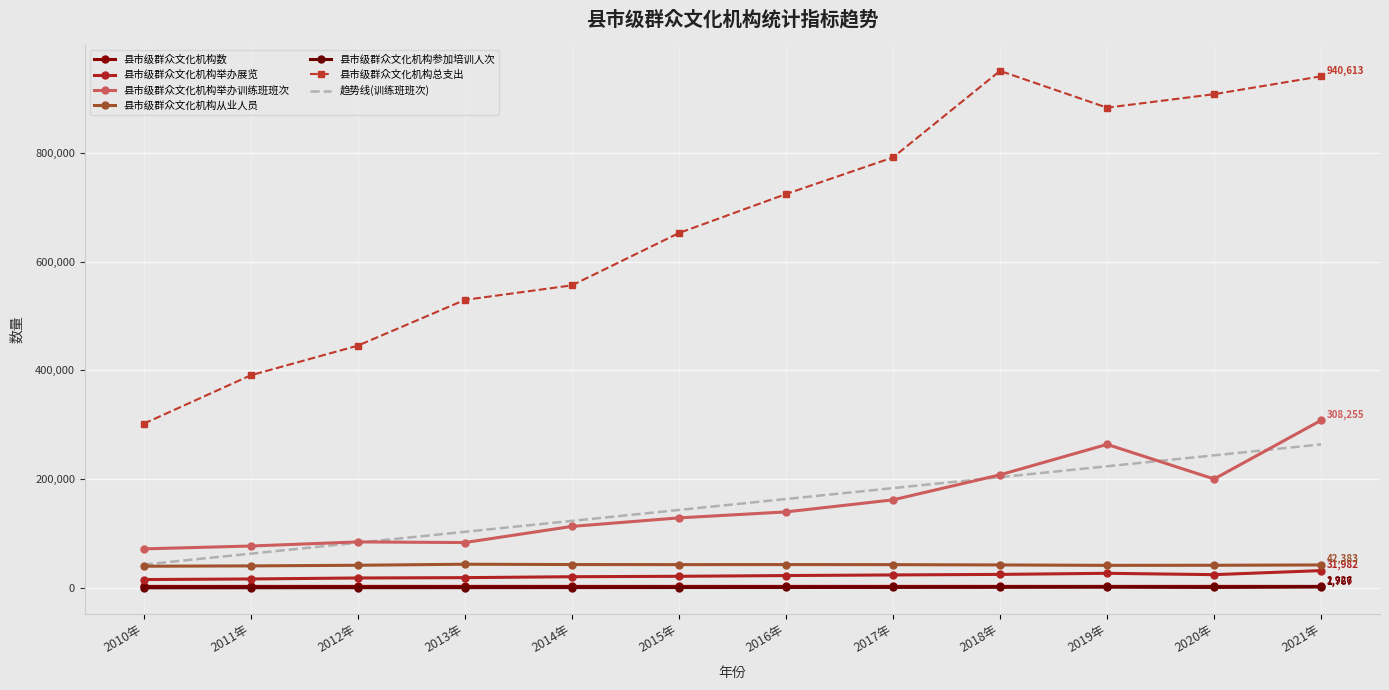

Which series has the largest total across all categories?

县市级群众文化机构总支出